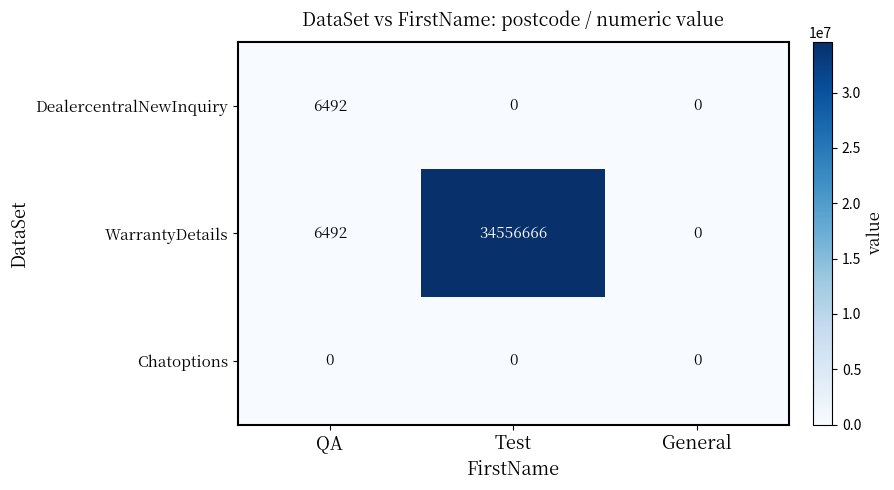

Is it true that WarrantyDetails equals -22602738 at General?

False